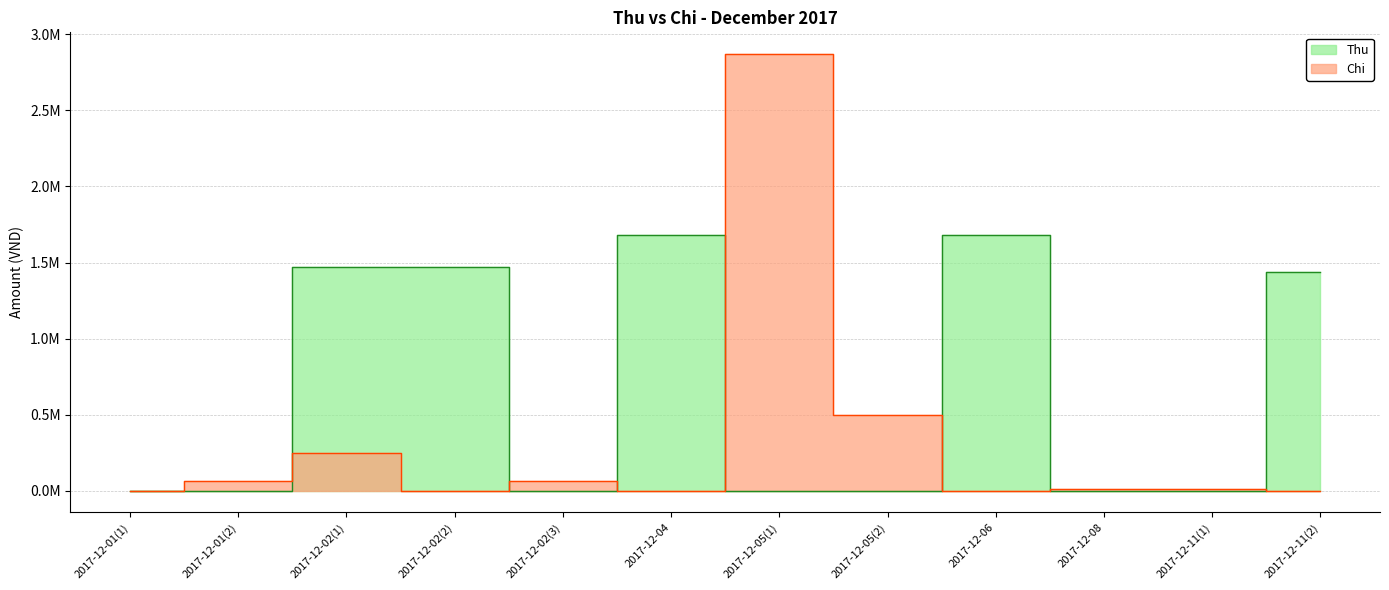

Between 2017-12-11(2) and 2017-12-02(2), which is larger?

2017-12-02(2)